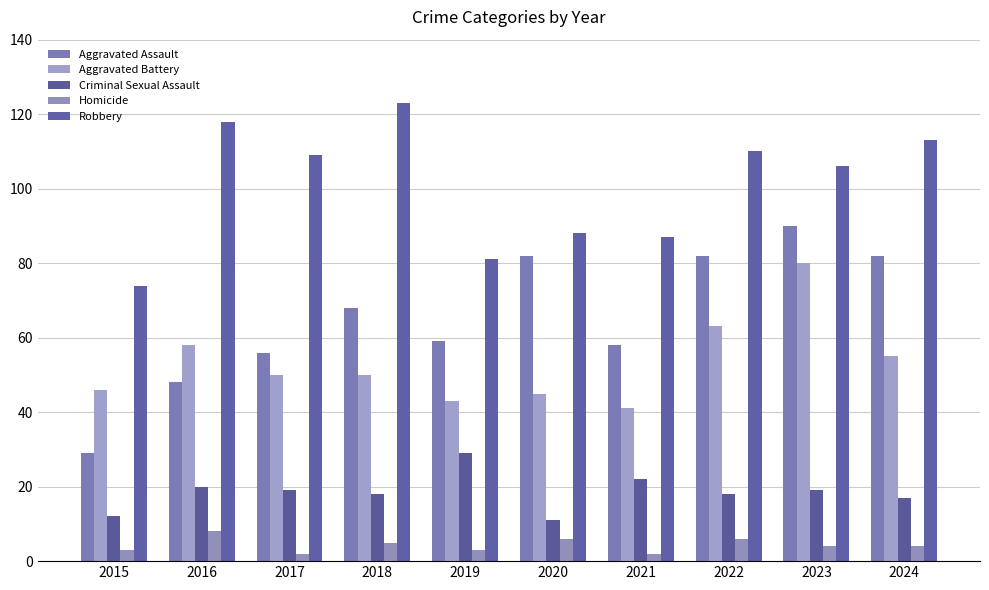

Reading left to right, list all the values displayed in this chart.

Aggravated Assault: 29	48	56	68	59	82	58	82	90	82
Aggravated Battery: 46	58	50	50	43	45	41	63	80	55
Criminal Sexual Assault: 12	20	19	18	29	11	22	18	19	17
Homicide: 3	8	2	5	3	6	2	6	4	4
Robbery: 74	118	109	123	81	88	87	110	106	113